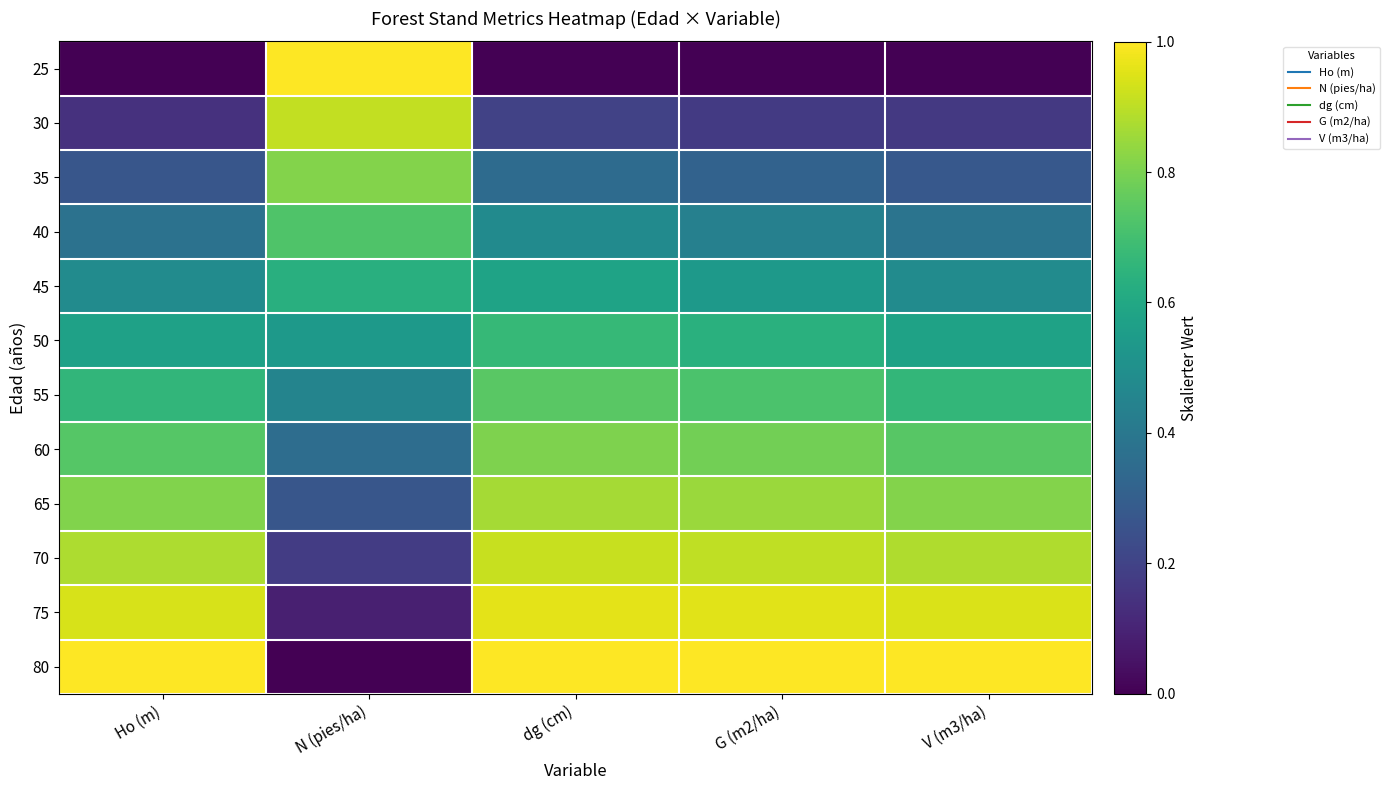

Rank the series at V (m3/ha) from highest to lowest value.

80, 75, 70, 65, 60, 55, 50, 45, 40, 35, 30, 25